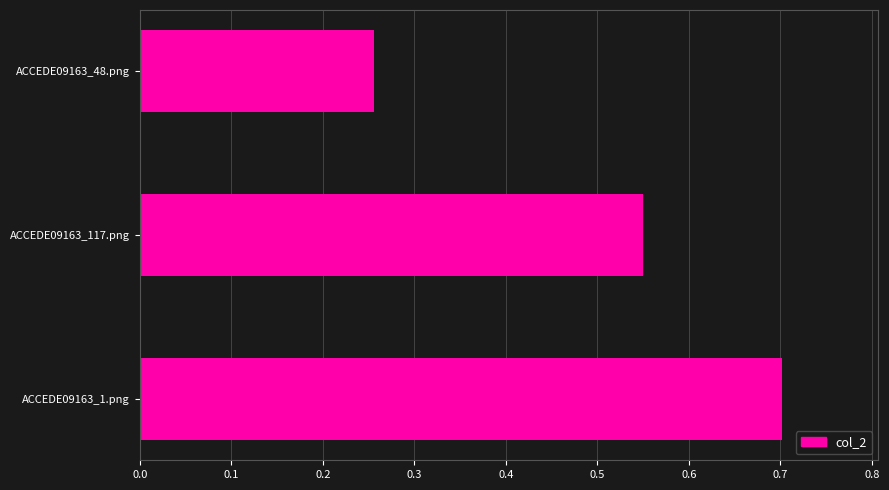

How many values are between 0 and 1?

3